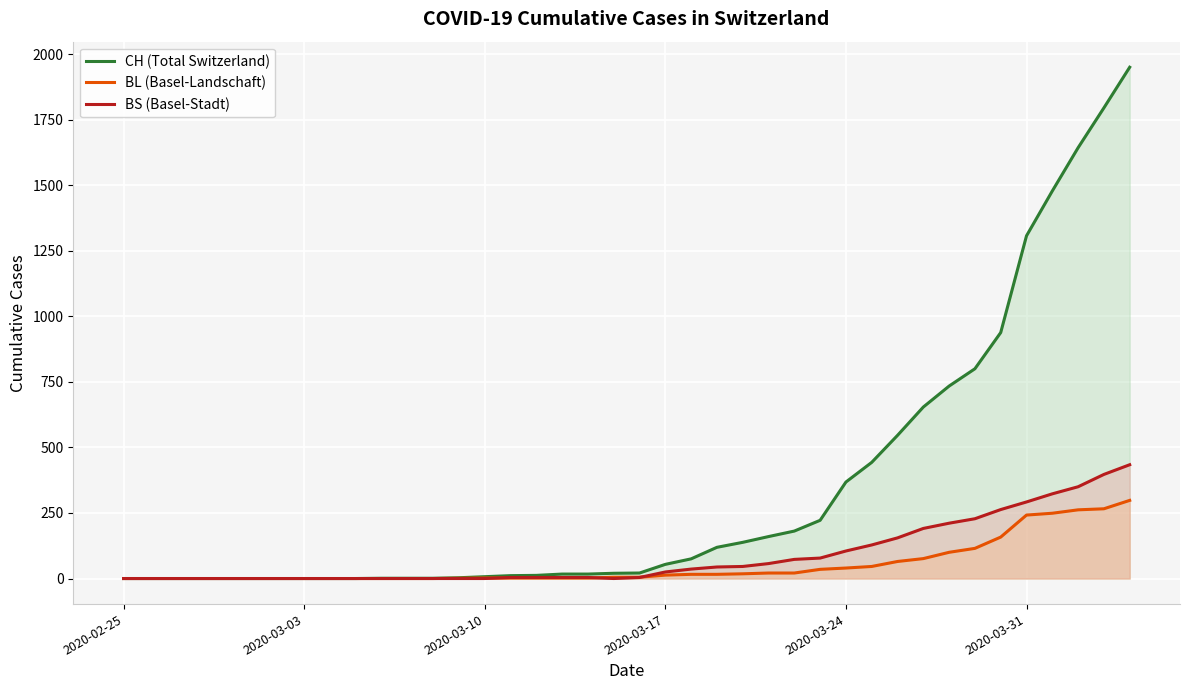

Rank the series by their maximum value, from highest to lowest.

CH (Total Switzerland), BS (Basel-Stadt), BL (Basel-Landschaft)